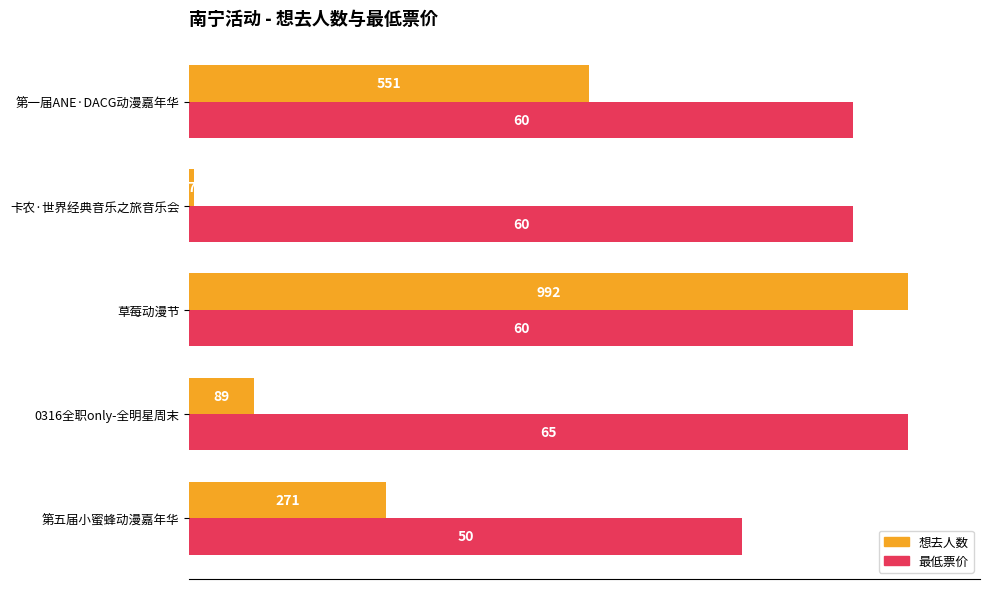

What are all the series names shown in the legend?

想去人数, 最低票价